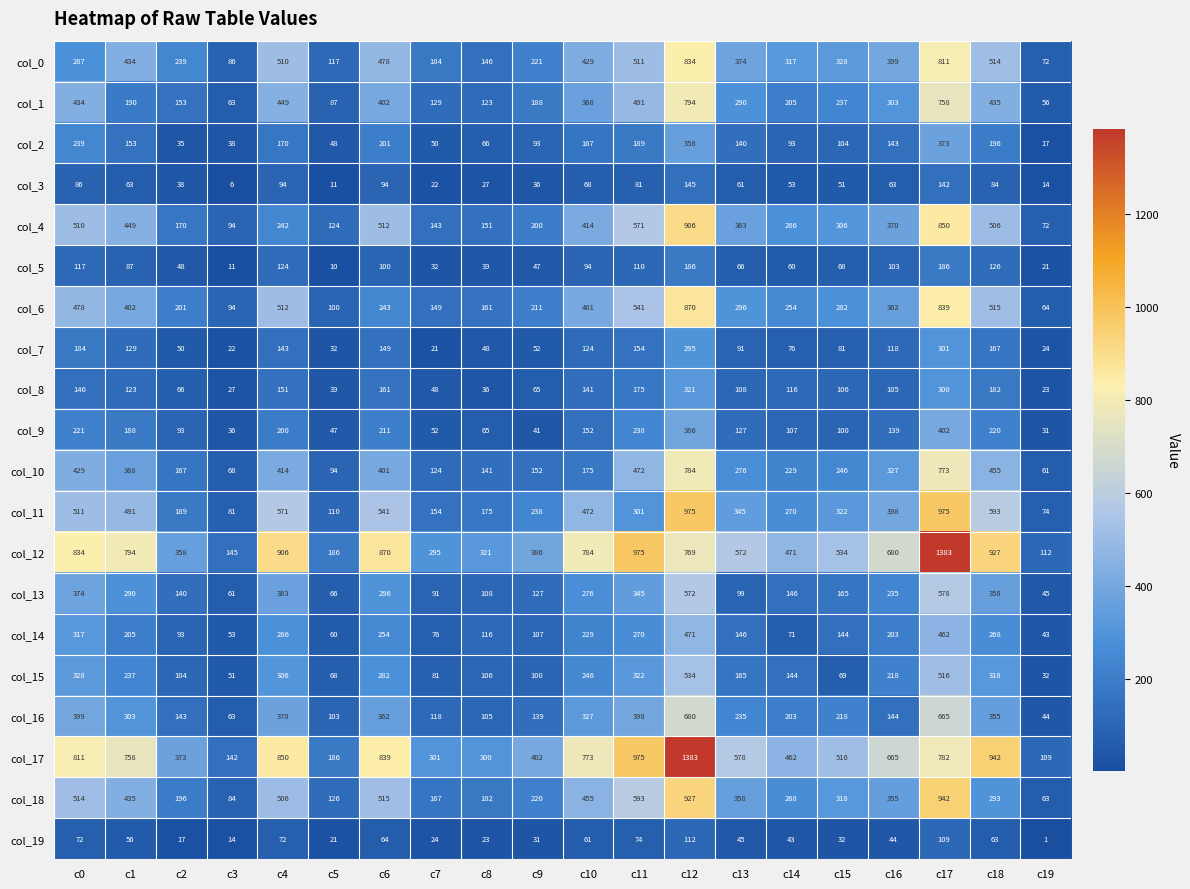

What is the difference between the highest and lowest values at c18?

879